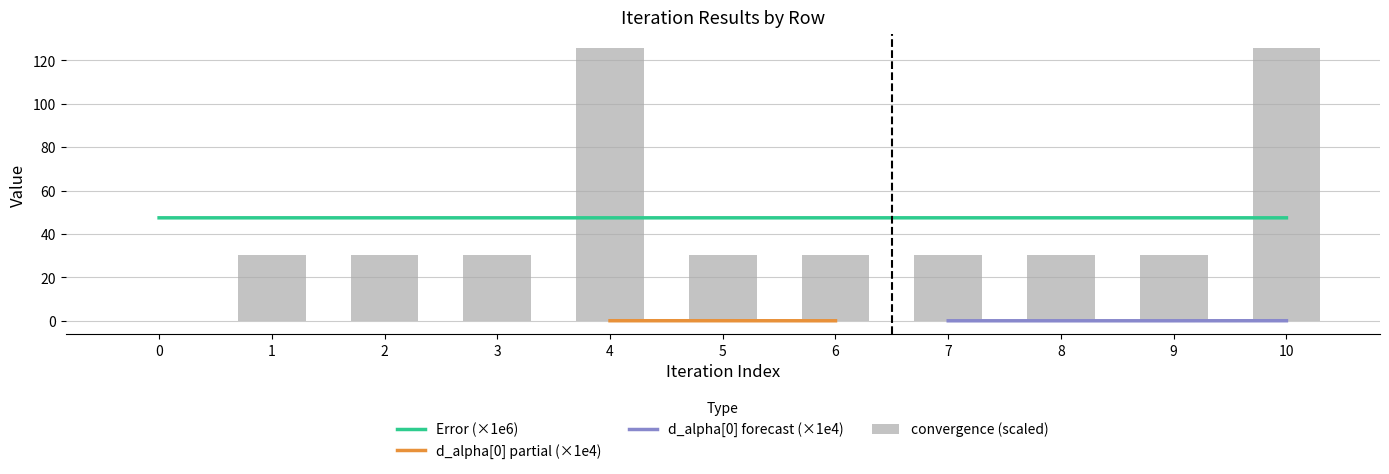

What is the difference between the second highest and second lowest values in the convergence series?

95.3